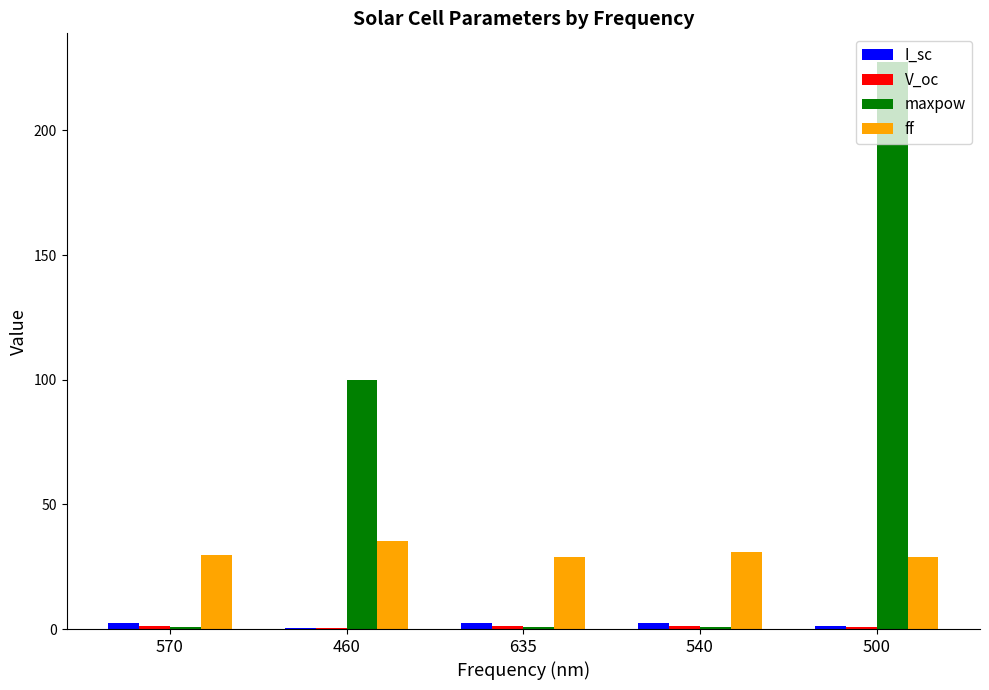

At which category is the sum across all series the highest?

500